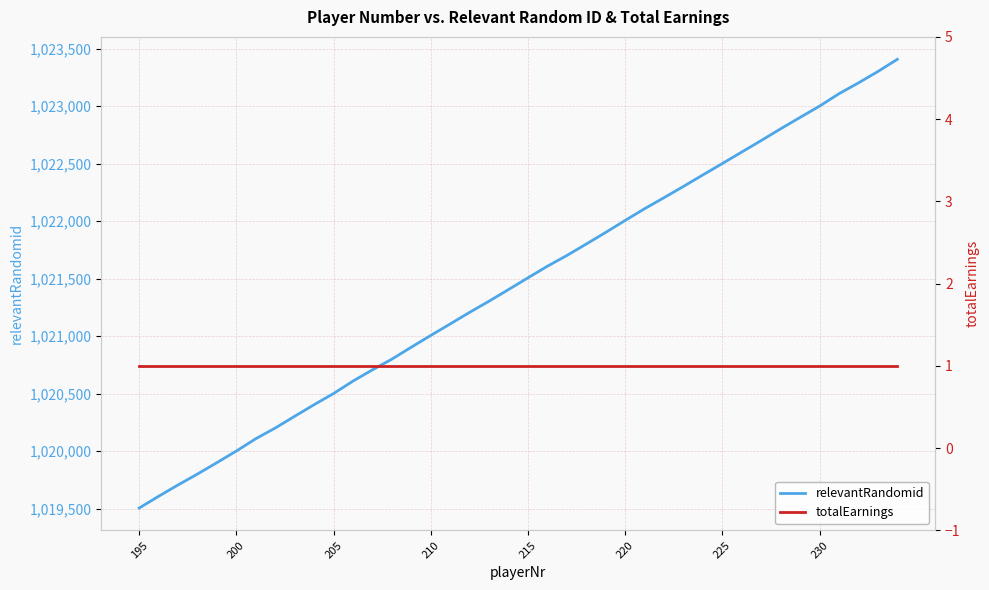

What is the minimum value for relevantRandomid?

1019505